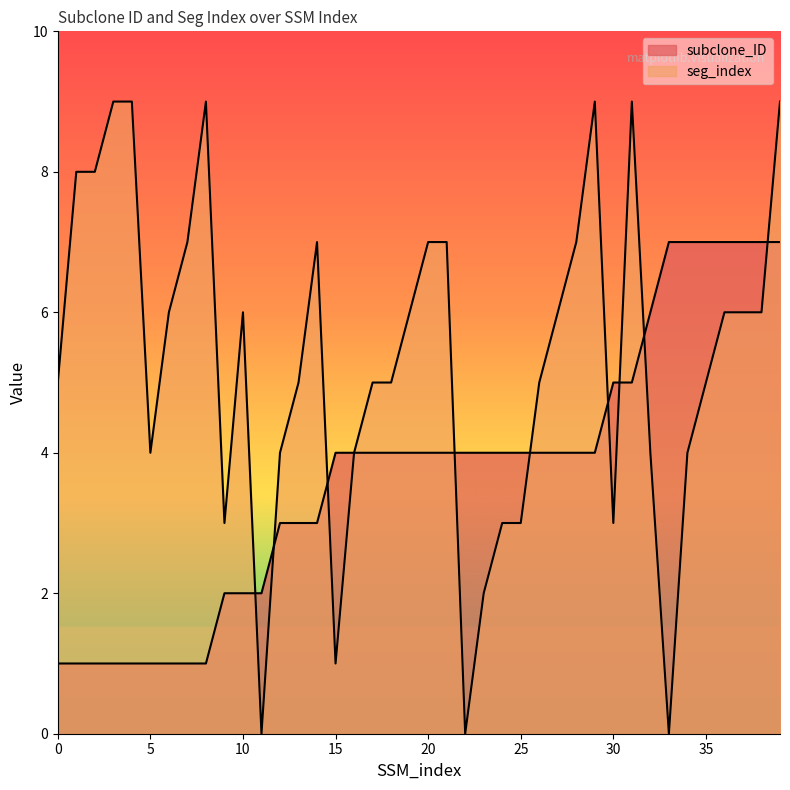

What is the sum of the subclone_ID values at 4 and 18?

5